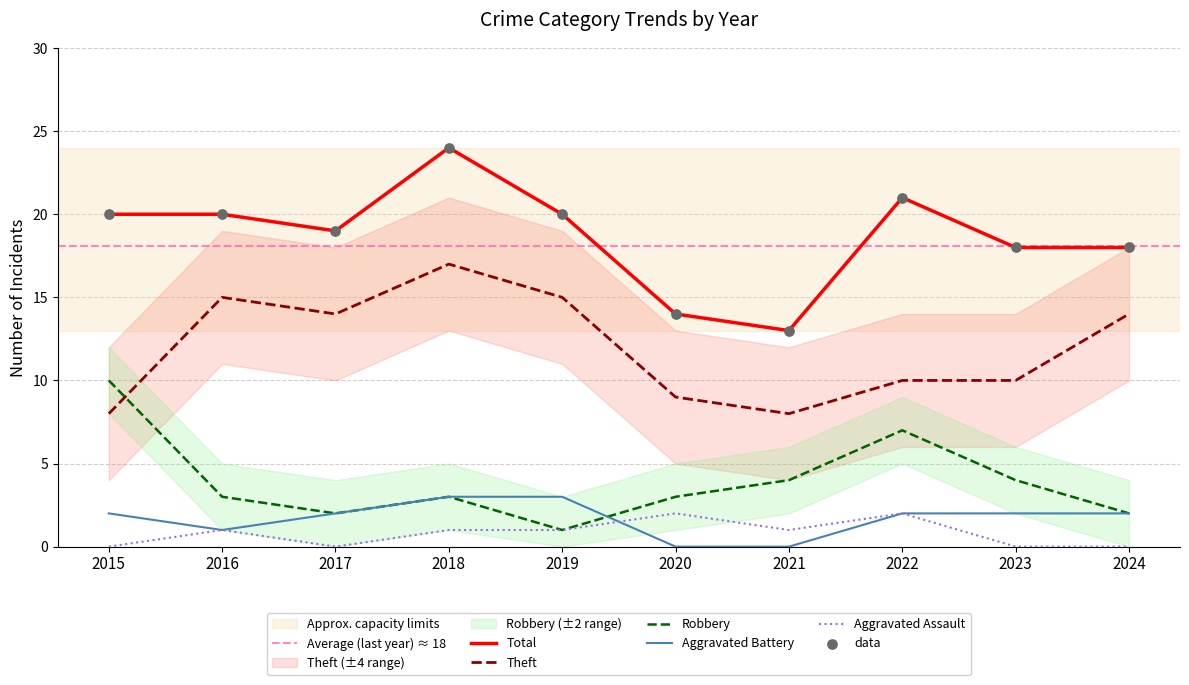

Which series has the largest total across all categories?

Total